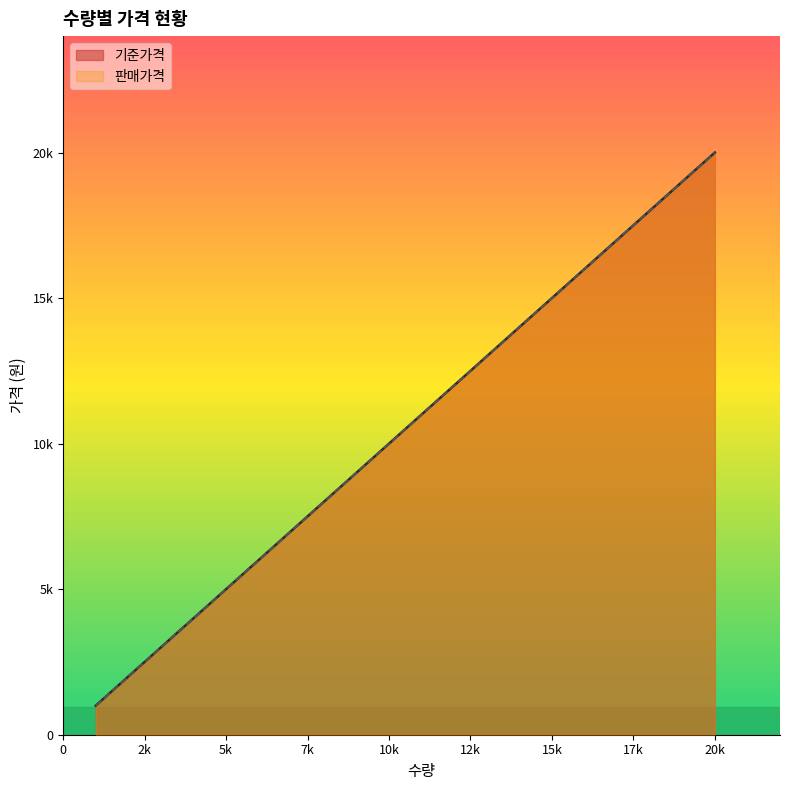

List the labels in order of 판매가격 value, smallest first.

1000, 2000, 3000, 4000, 5000, 6000, 7000, 8000, 9000, 10000, 11000, 12000, 13000, 14000, 15000, 16000, 17000, 18000, 19000, 20000